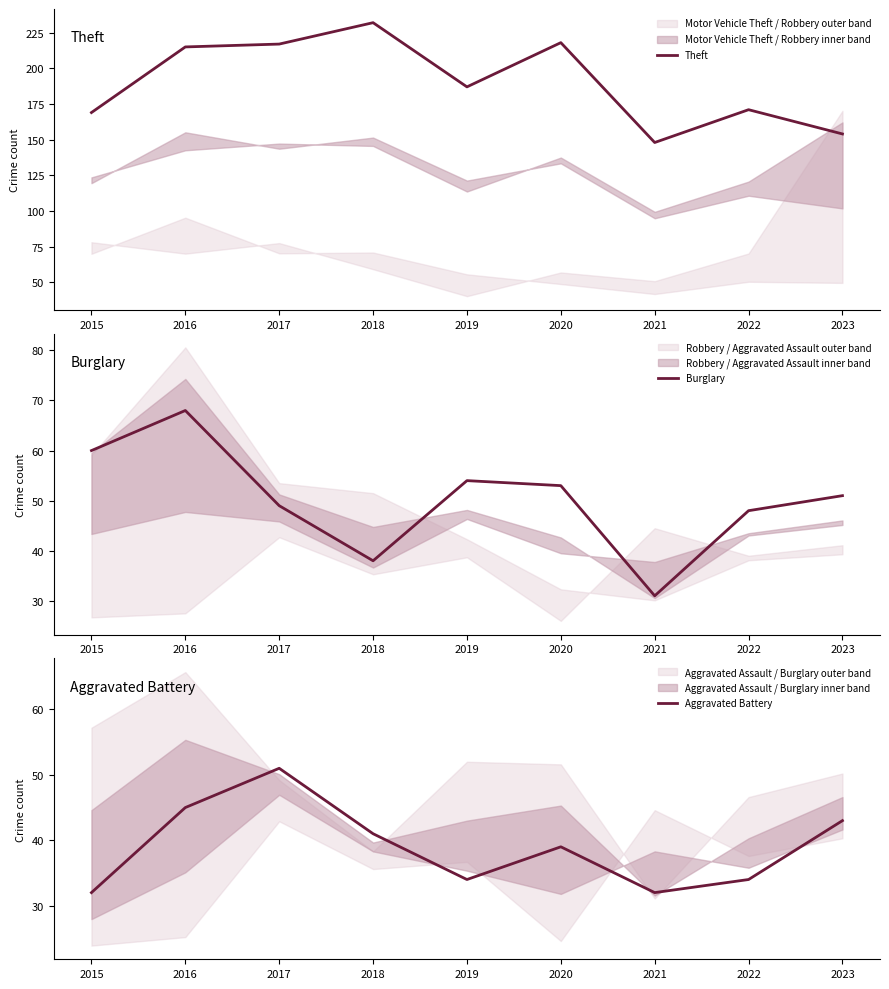

Where do Aggravated Battery and Burglary first cross each other?

2016 and 2017